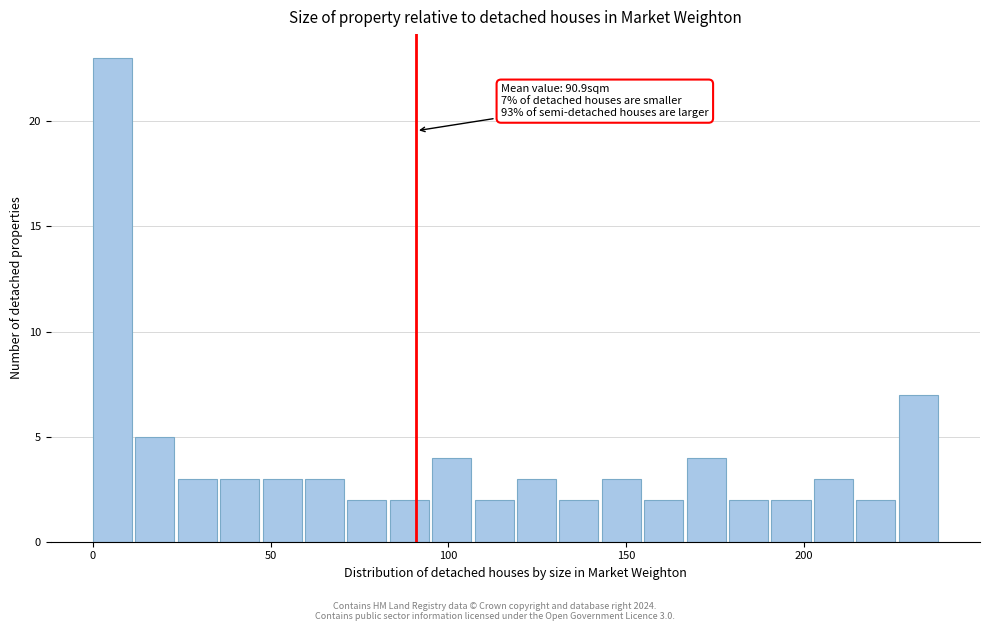

Read against the x-axis, roughly where is the centre of the tallest bar?

5